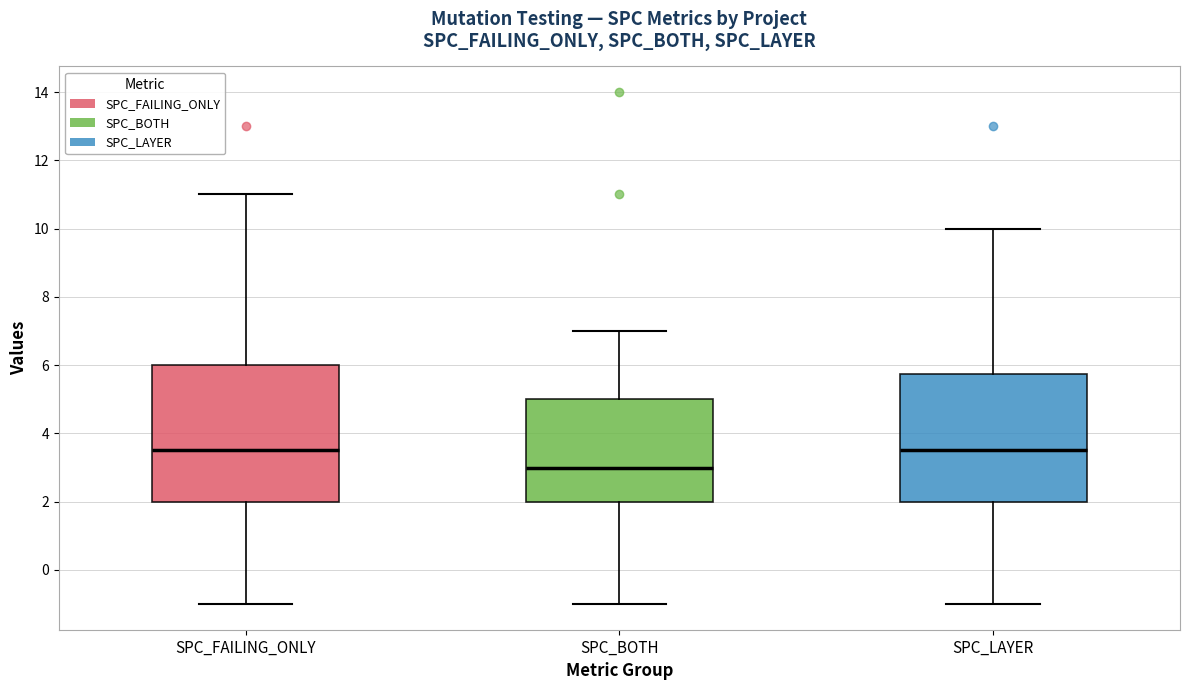

Where is the upper edge of the box for SPC_BOTH on the y-axis? The values are not printed on the chart, so give them approximately, as read against the axis.

5.0